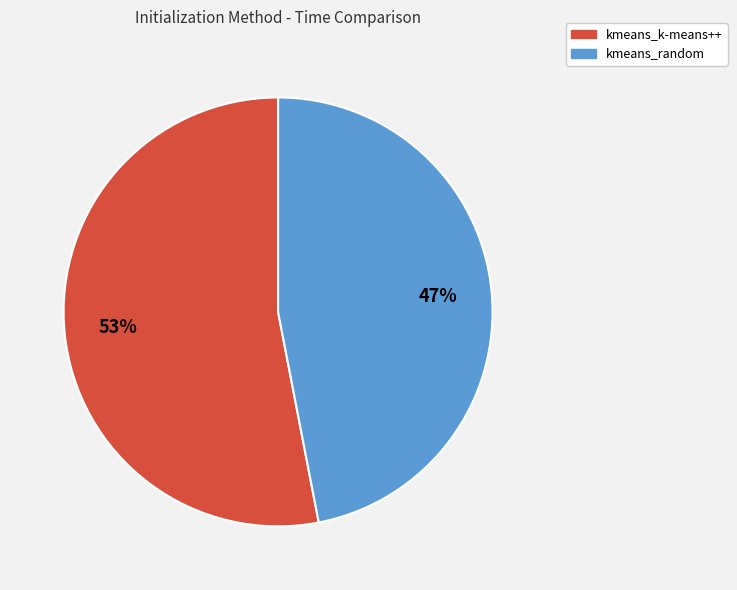

To the nearest percent, what is the average slice percentage?

50%